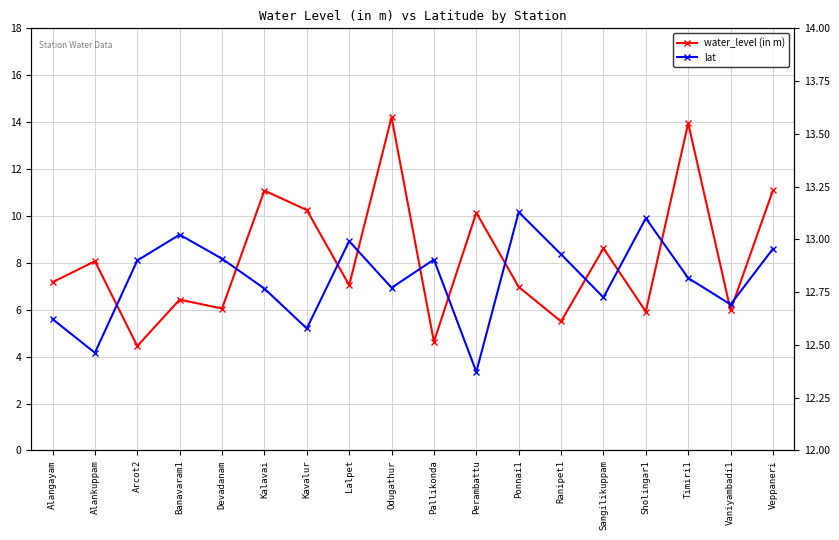

Is it true that lat equals 12.9 at Arcot2?

True